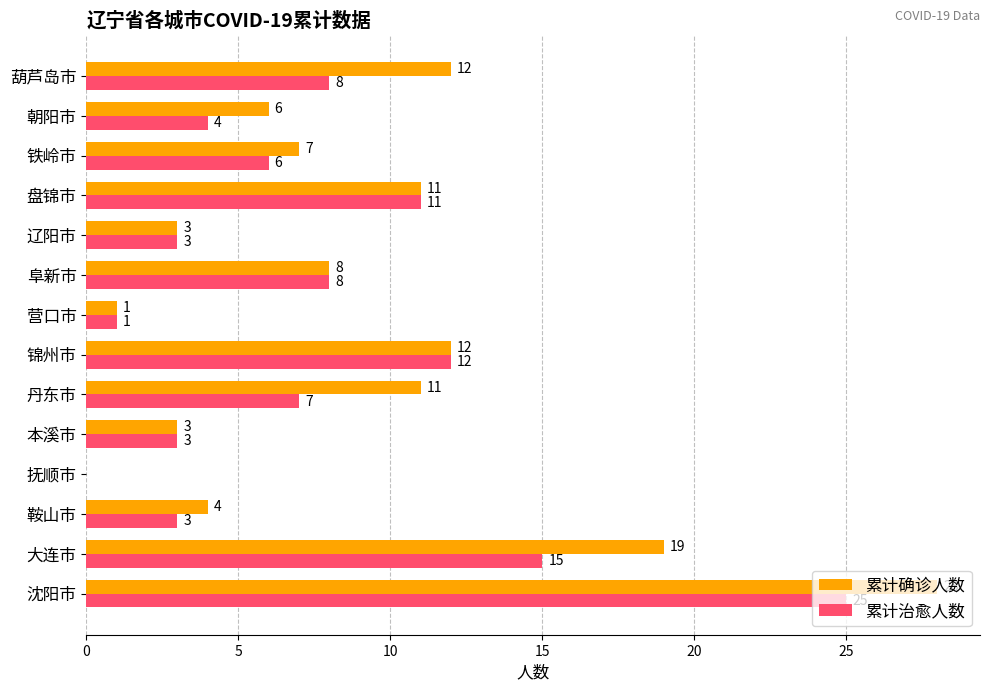

What is the total value across all series at 鞍山市?

7